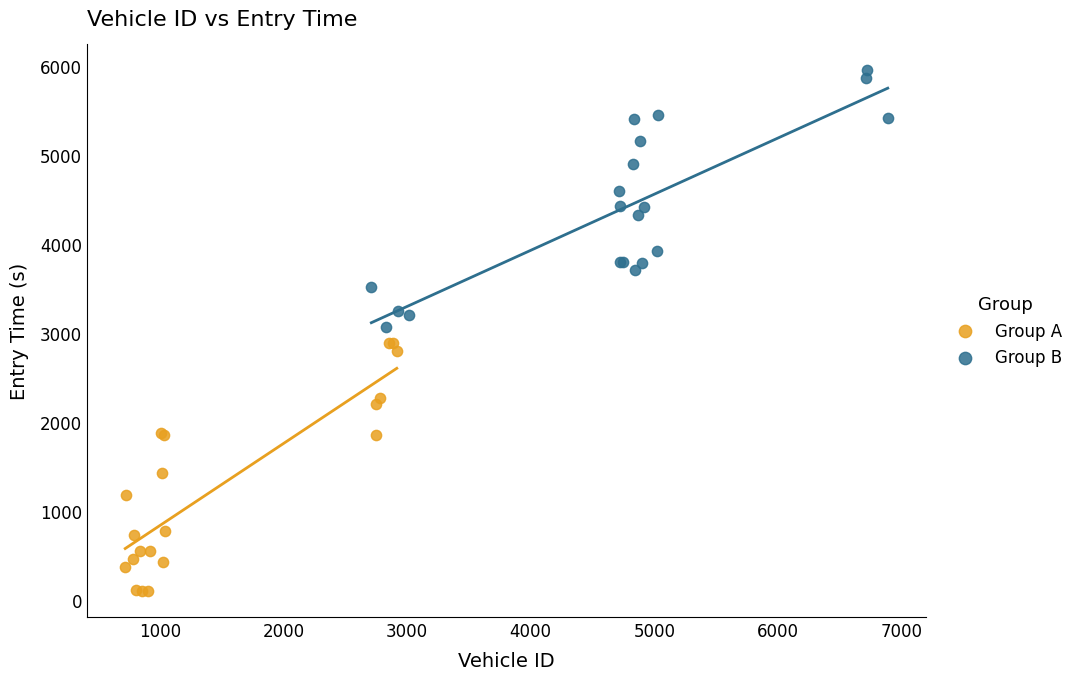

Which series contains the lowest Y value?

Group A